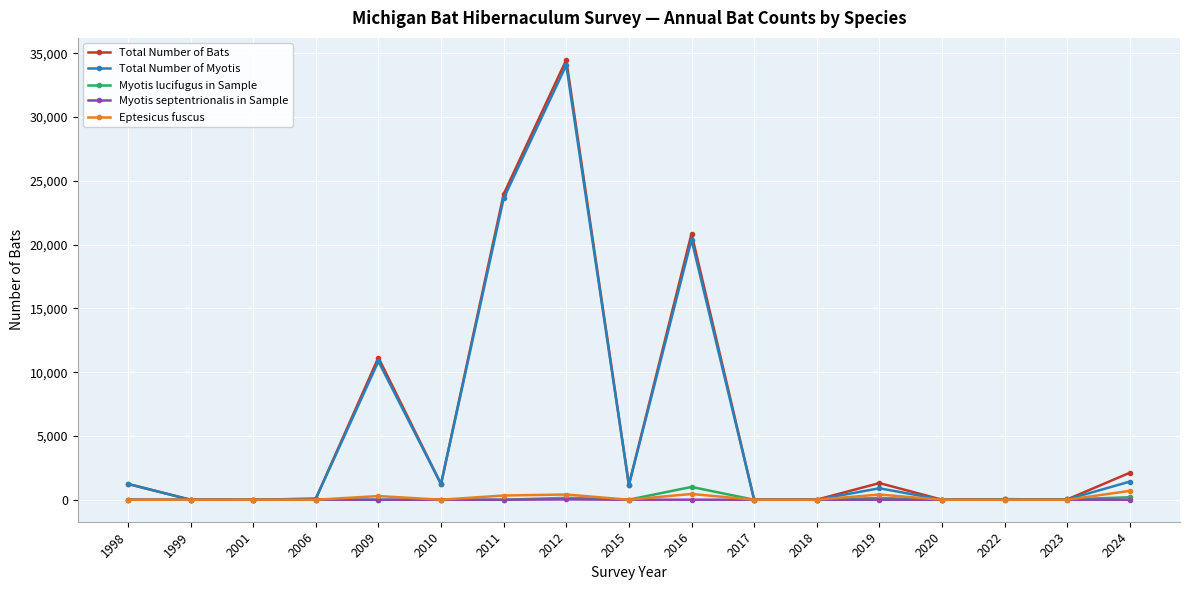

How many values in the Total Number of Myotis series are below 898?

8